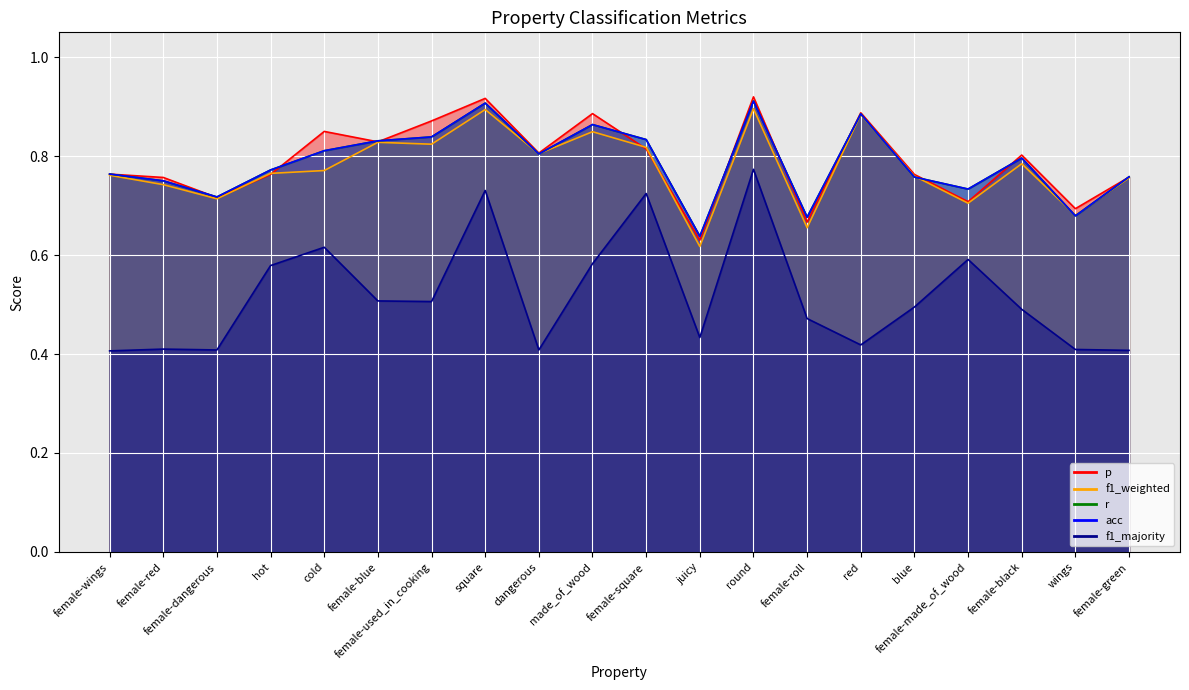

Reading left to right, what are all the values shown in this chart?

p: 0.8	0.8	0.7	0.8	0.8	0.8	0.9	0.9	0.8	0.9	0.8	0.6	0.9	0.7	0.9	0.8	0.7	0.8	0.7	0.8
f1_weighted: 0.8	0.7	0.7	0.8	0.8	0.8	0.8	0.9	0.8	0.8	0.8	0.6	0.9	0.7	0.9	0.8	0.7	0.8	0.7	0.8
r: 0.8	0.8	0.7	0.8	0.8	0.8	0.8	0.9	0.8	0.9	0.8	0.6	0.9	0.7	0.9	0.8	0.7	0.8	0.7	0.8
acc: 0.8	0.8	0.7	0.8	0.8	0.8	0.8	0.9	0.8	0.9	0.8	0.6	0.9	0.7	0.9	0.8	0.7	0.8	0.7	0.8
f1_majority: 0.4	0.4	0.4	0.6	0.6	0.5	0.5	0.7	0.4	0.6	0.7	0.4	0.8	0.5	0.4	0.5	0.6	0.5	0.4	0.4